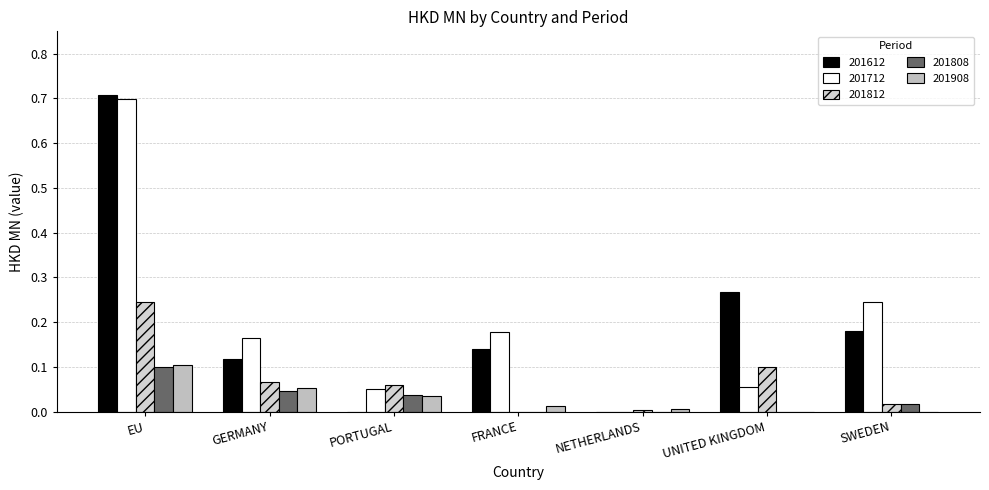

What are all the series names shown in the legend?

201612, 201712, 201812, 201808, 201908